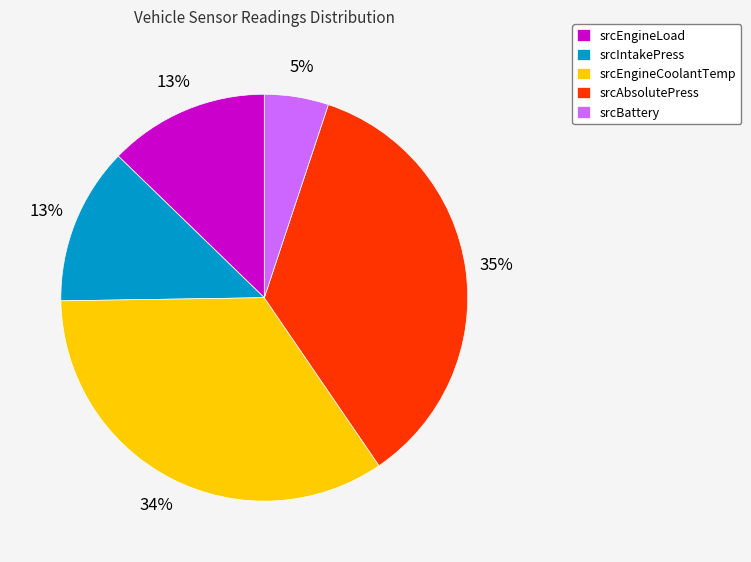

True or false: srcEngineCoolantTemp accounts for 42% of the total.

False